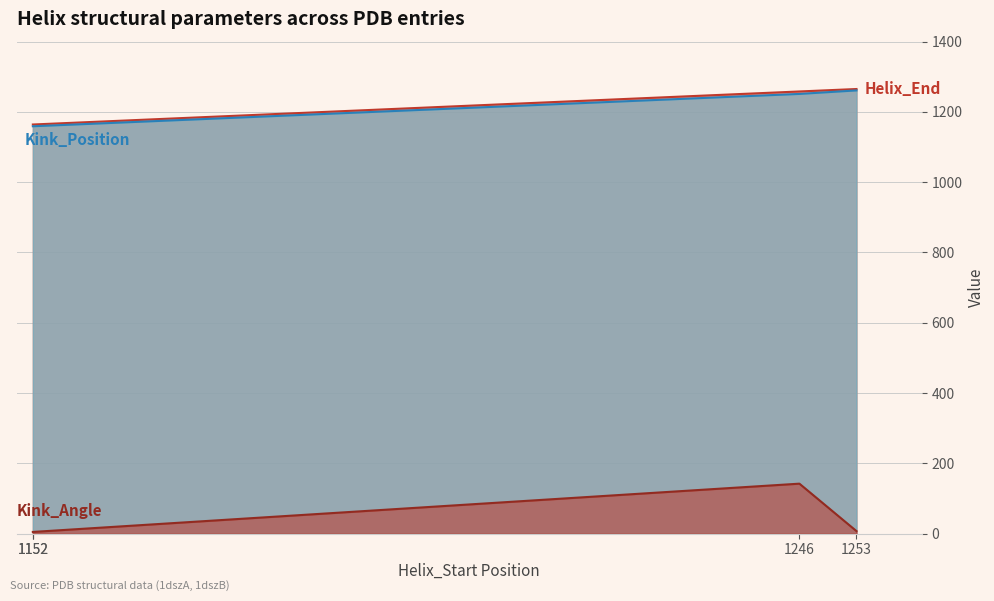

How many lines are shown in the chart?

3